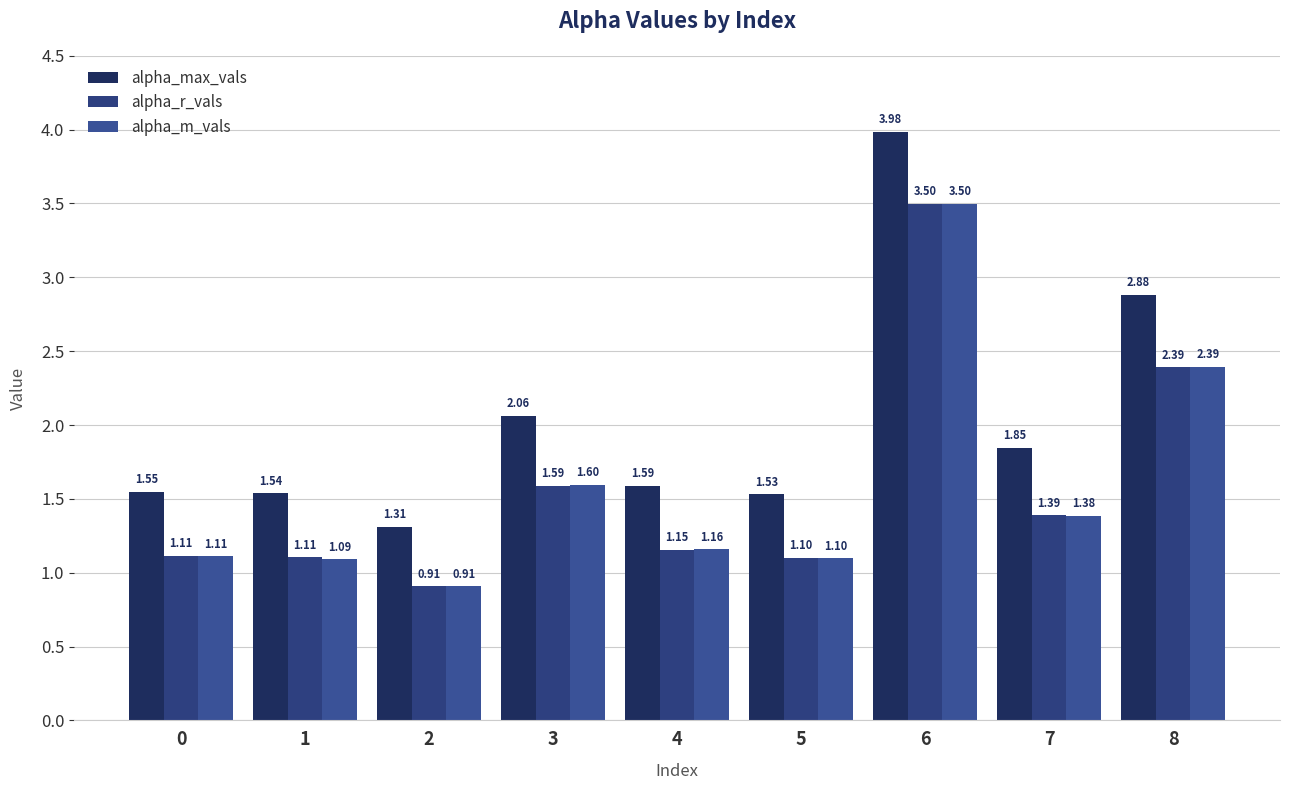

What is the value of the alpha_m_vals bar at the 2nd from the left?

1.1